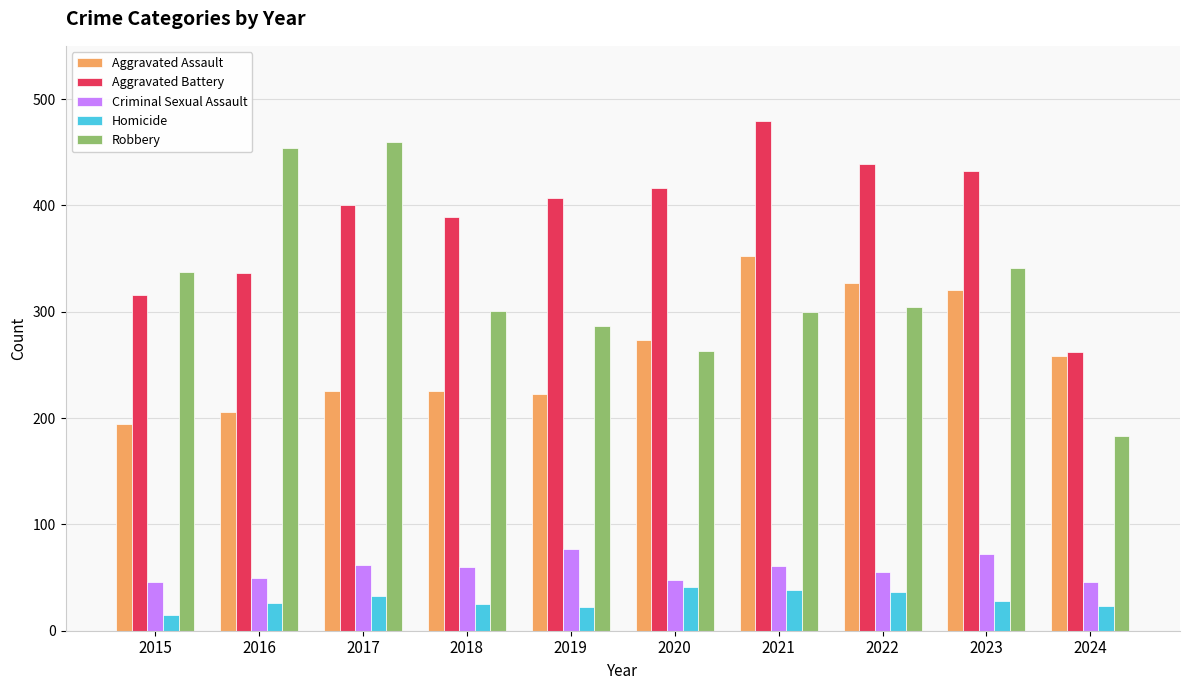

What is the value of the Criminal Sexual Assault bar at the 2nd from the left?

50